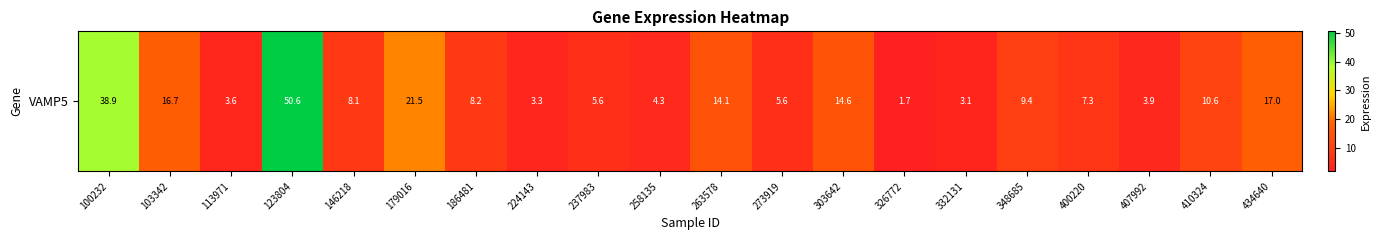

Which label corresponds to the smallest value in the chart?

326772